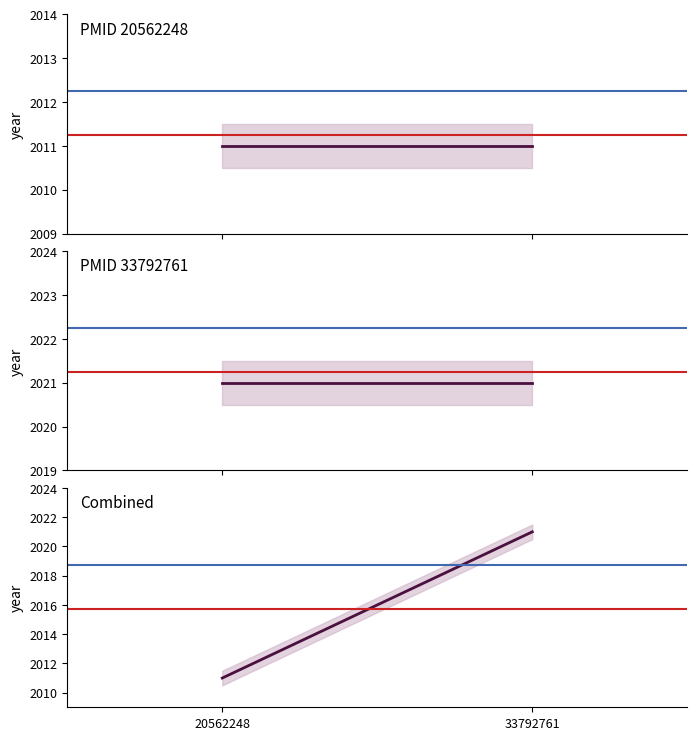

What is the difference between the Combined values at 33792761 and 20562248?

10.0